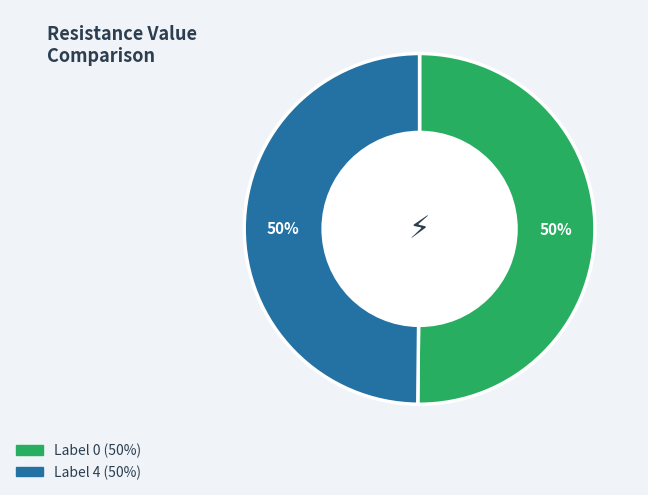

How many slices are in this pie chart?

2